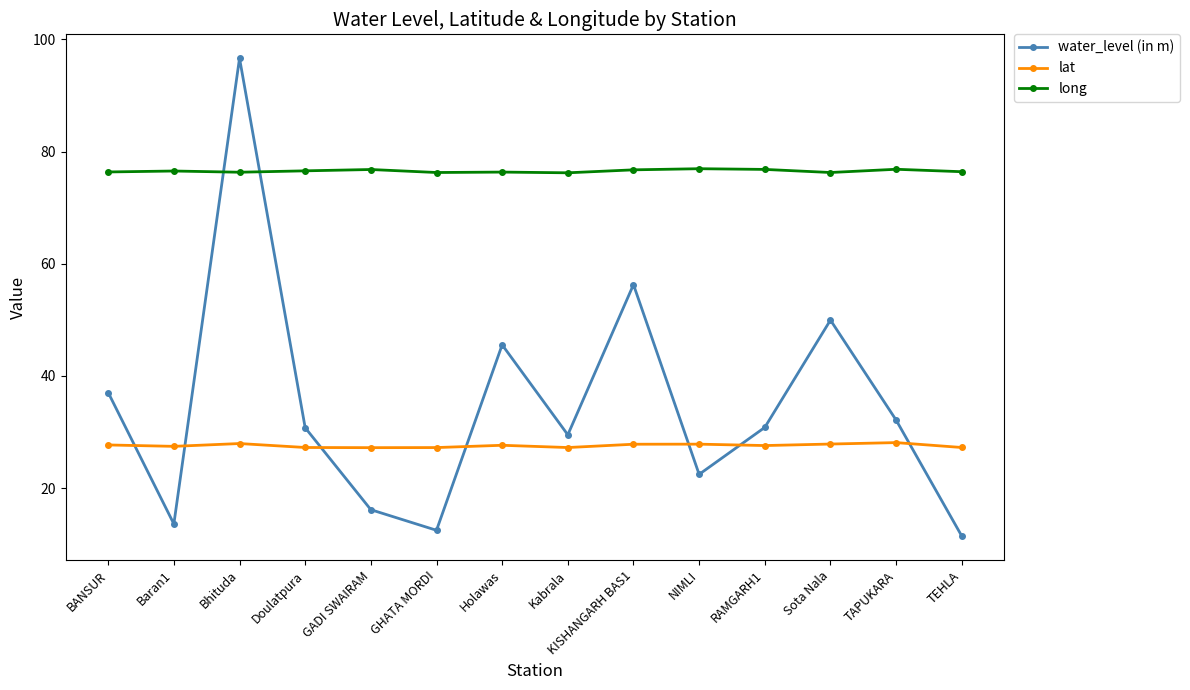

Does the chart have visible grid lines?

No